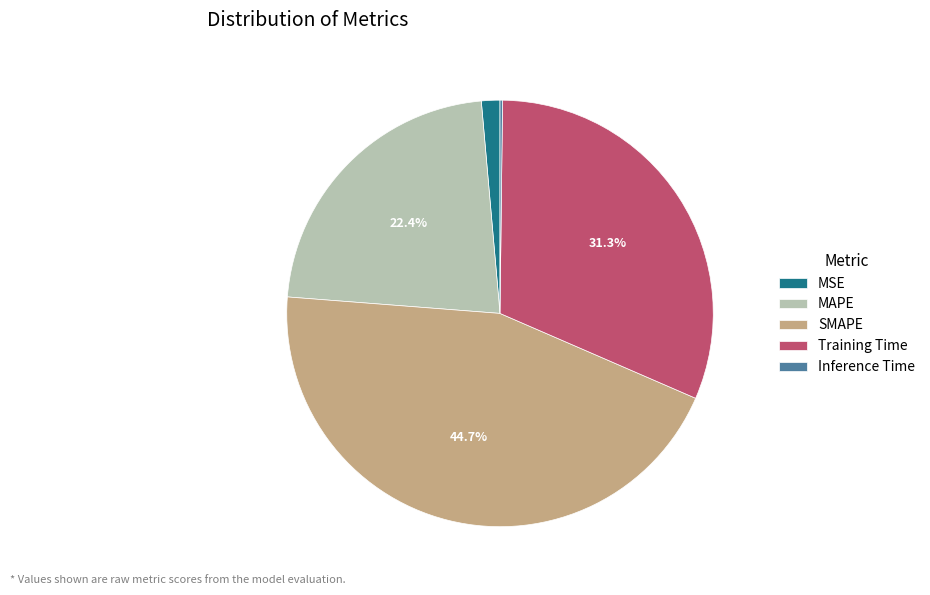

What percentage do Training Time and SMAPE together represent?

76.0%